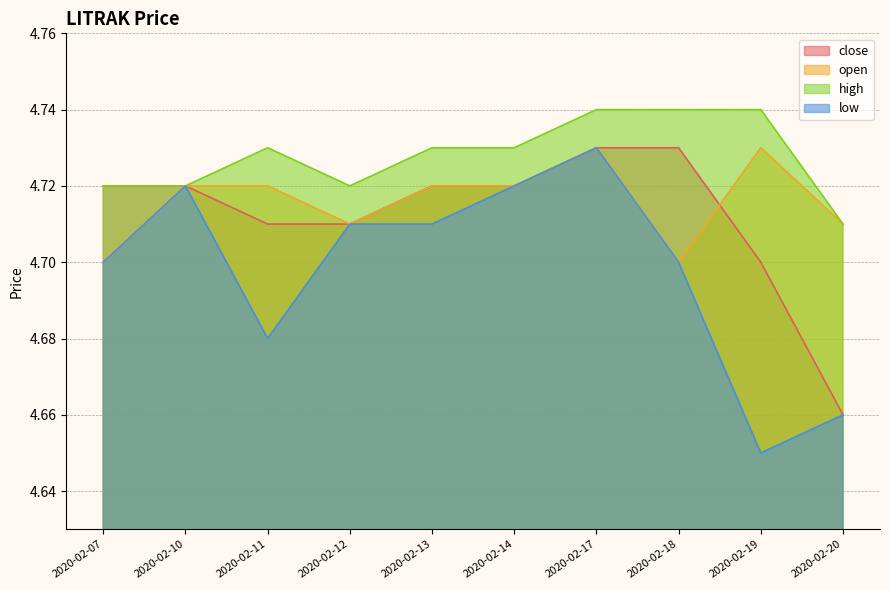

Which series has the widest spread of values?

low